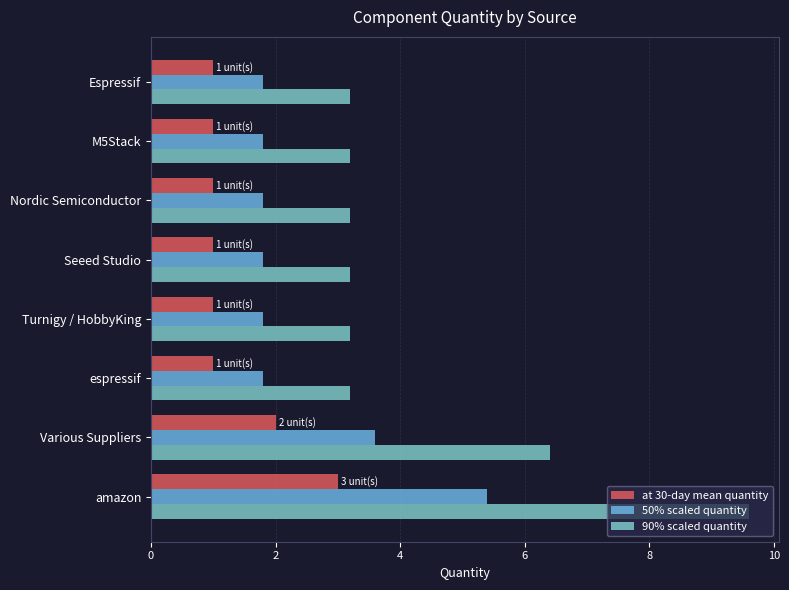

Which series has the largest range (max minus min)?

90% scaled quantity